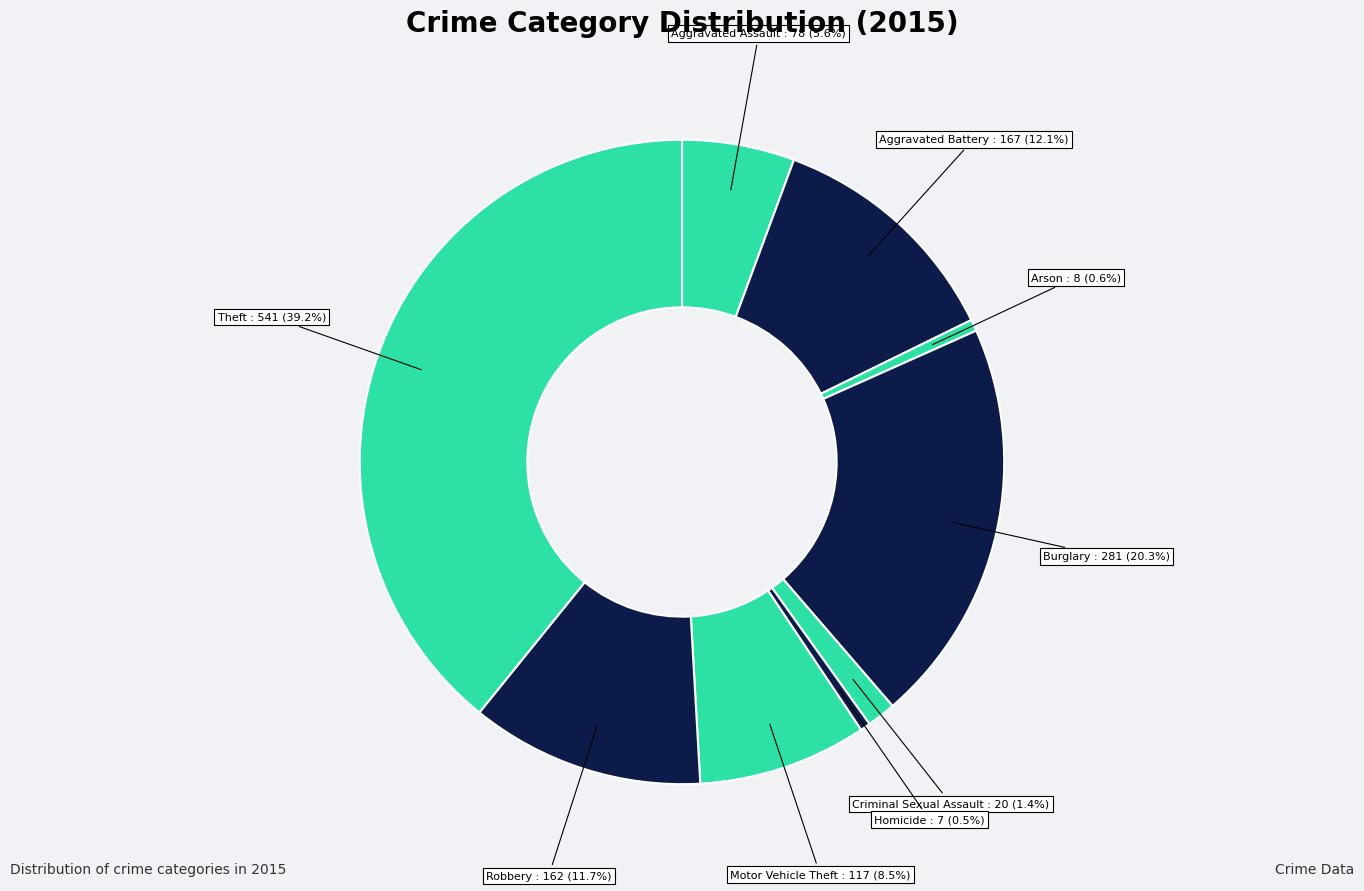

How many segments does this pie chart have?

9